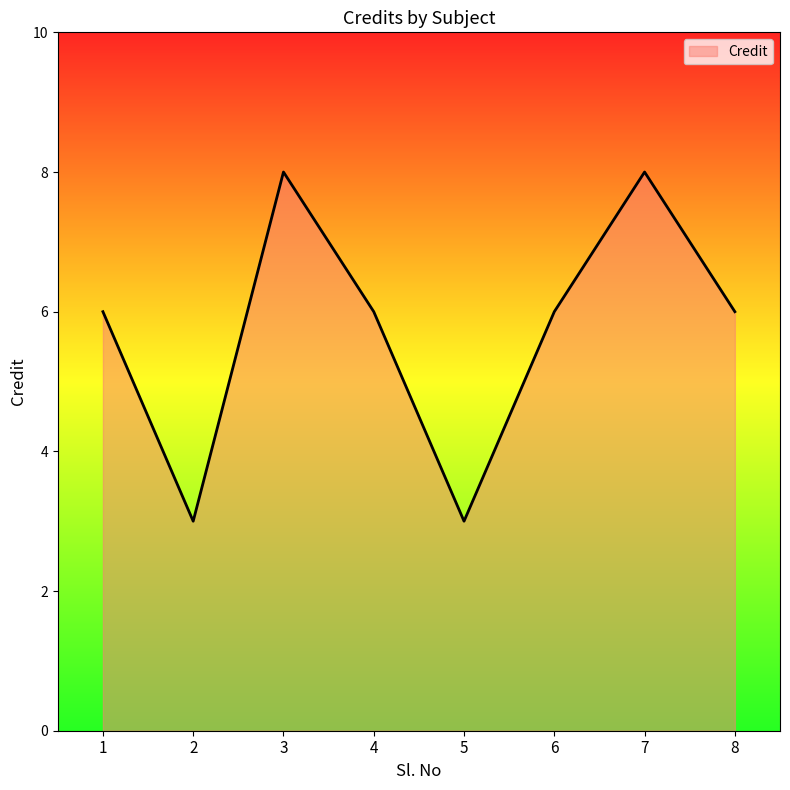

Between 8 and 5, which is larger?

8